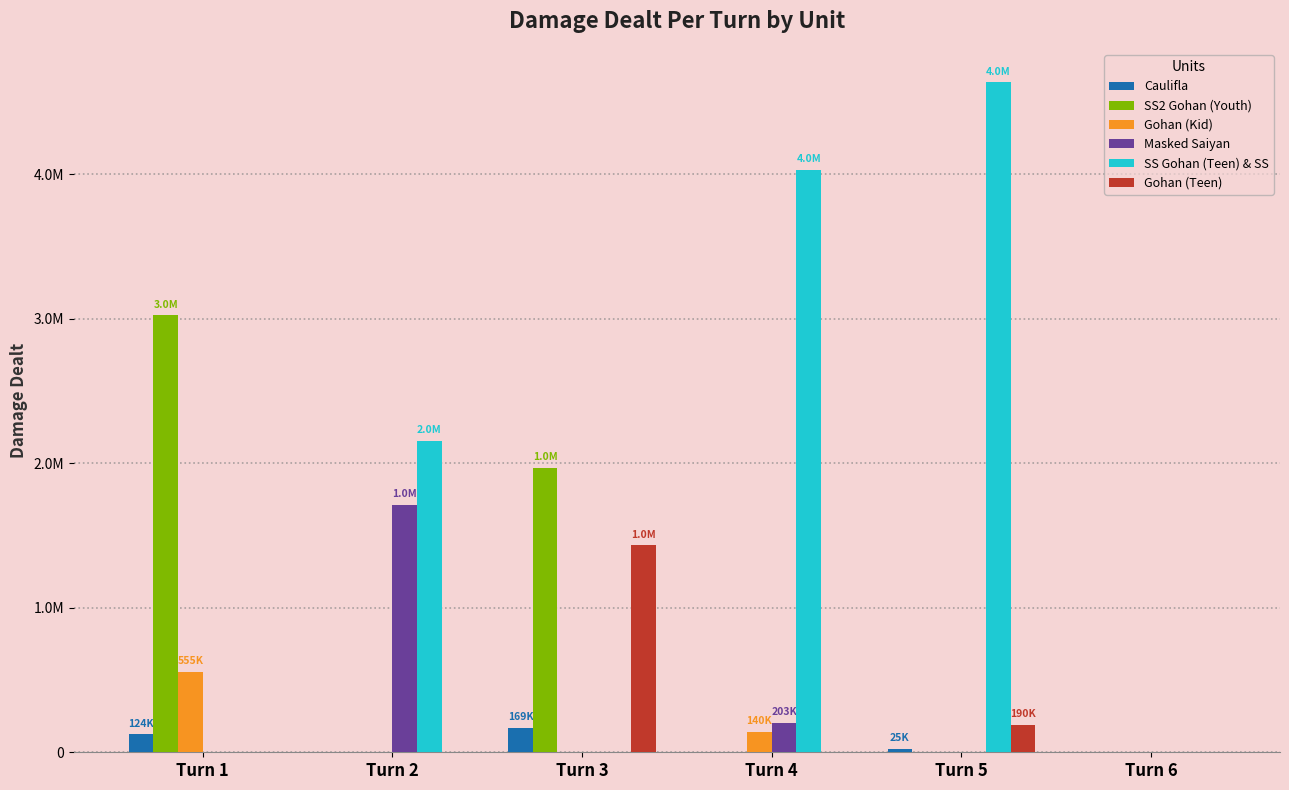

True or false: SS2 Gohan (Youth) has a value of 0 at Turn 6.

True